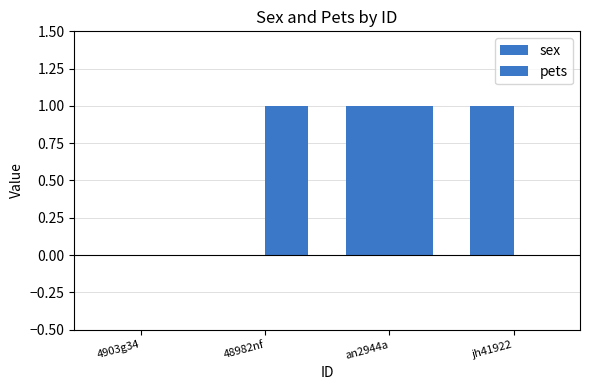

Is the value of pets at 48982nf greater than the value of sex at an2944a?

No